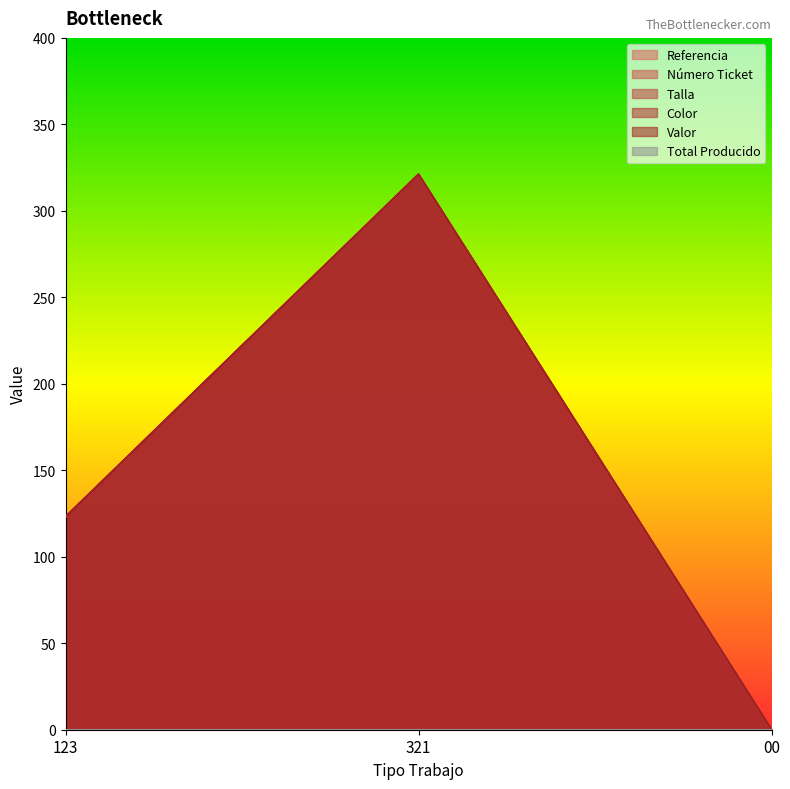

At 321, list the series in order from smallest to largest.

Referencia, Número Ticket, Talla, Color, Valor